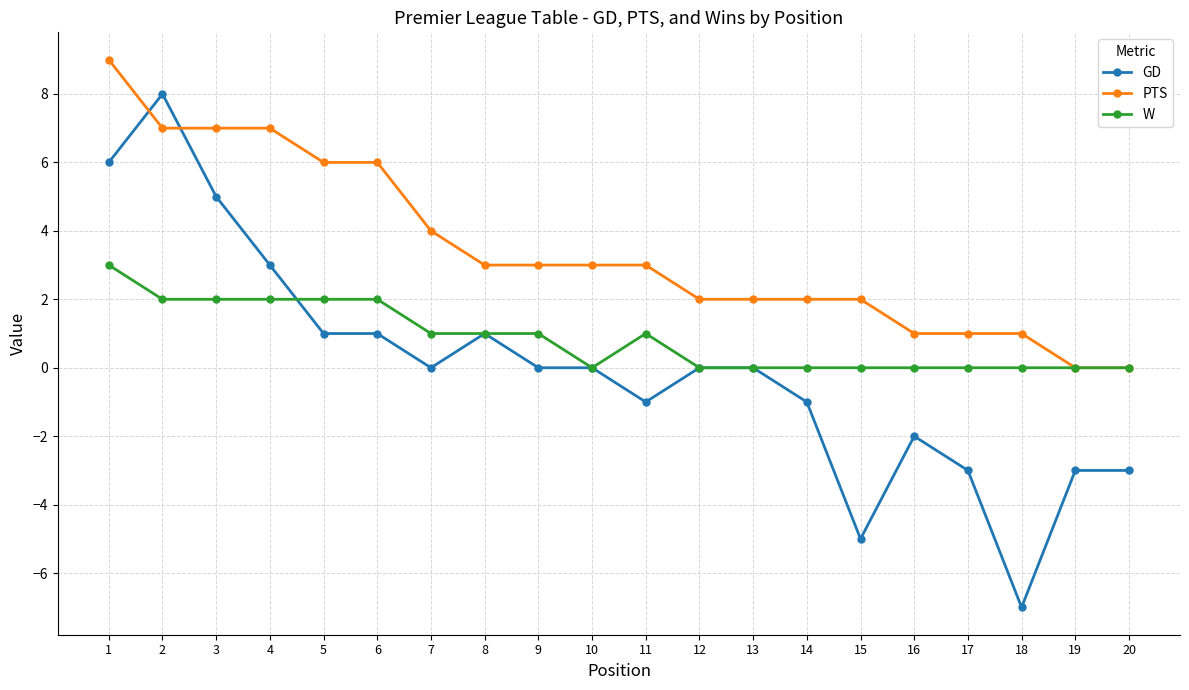

Which label corresponds to the largest value in the chart?

1